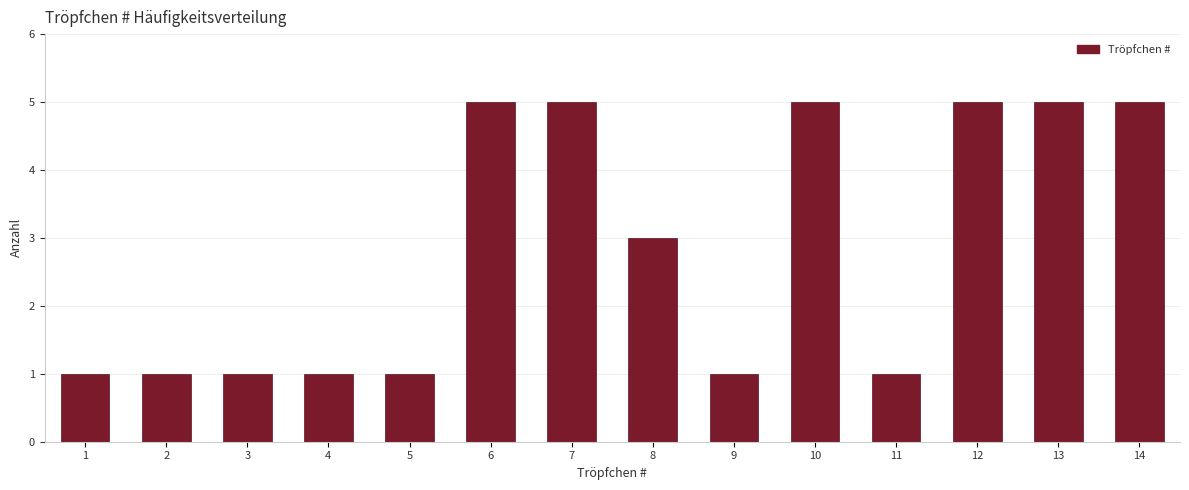

Reading left to right, transcribe all the data shown in this chart.

1=1	2=1	3=1	4=1	5=1	6=5	7=5	8=3	9=1	10=5	11=1	12=5	13=5	14=5